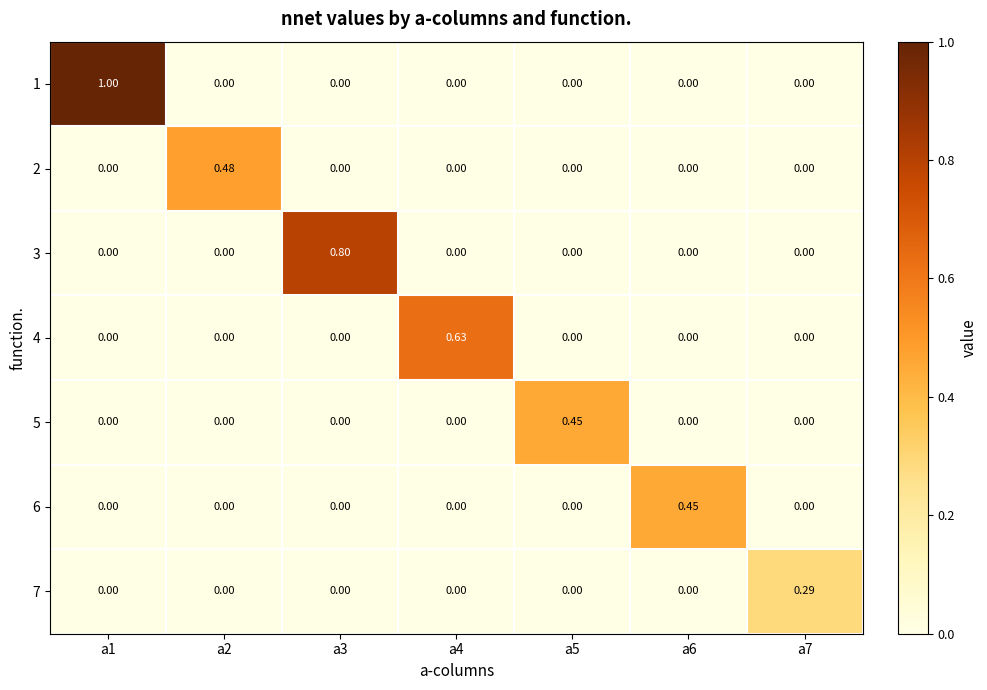

Is the value of 7 at a7 greater than the value of 4 at a4?

No